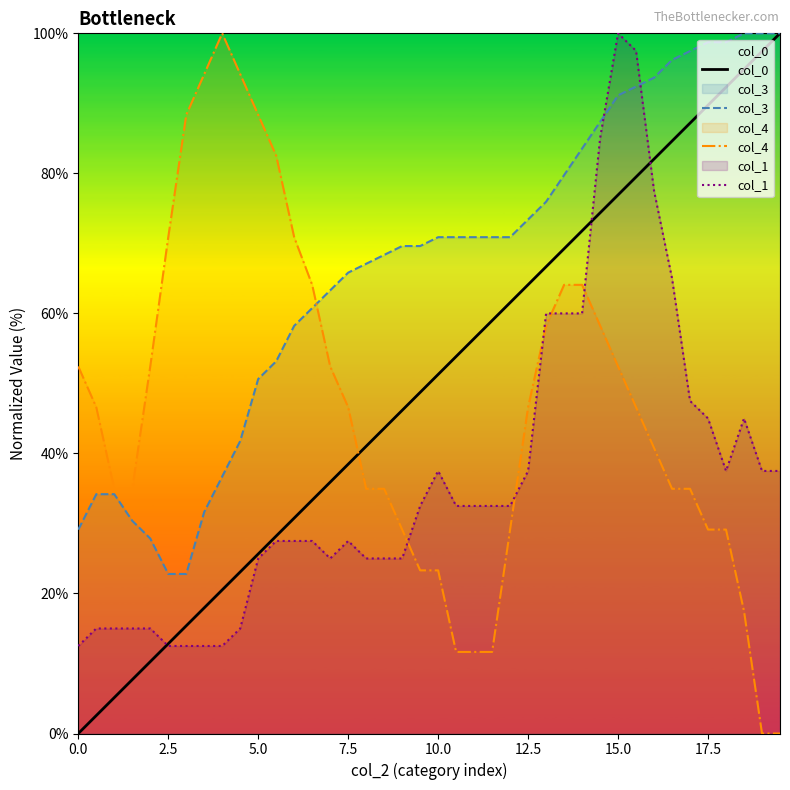

Reading left to right, list all the values displayed in this chart.

col_0: 0.0	2.6	5.1	7.7	10.3	12.8	15.4	17.9	20.5	23.1	25.6	28.2	30.8	33.3	35.9	38.5	41.0	43.6	46.2	48.7	51.3	53.8	56.4	59.0	61.5	64.1	66.7	69.2	71.8	74.4	76.9	79.5	82.1	84.6	87.2	89.7	92.3	94.9	97.4	100.0
col_3: 29.1	34.2	34.2	30.4	27.8	22.8	22.8	31.6	36.7	41.8	50.6	53.2	58.2	60.8	63.3	65.8	67.1	68.4	69.6	69.6	70.9	70.9	70.9	70.9	70.9	73.4	75.9	79.7	83.5	87.3	91.1	92.4	93.7	96.2	97.5	98.7	98.7	100.0	100.0	100.0
col_4: 52.4	46.6	35.0	35.0	52.4	70.9	88.3	94.2	100.0	94.2	88.3	82.5	70.9	64.1	52.4	46.6	35.0	35.0	29.1	23.3	23.3	11.7	11.7	11.7	29.1	46.6	58.3	64.1	64.1	58.3	52.4	46.6	40.8	35.0	35.0	29.1	29.1	17.5	0.0	0.0
col_1: 12.5	15.0	15.0	15.0	15.0	12.5	12.5	12.5	12.5	15.0	25.0	27.5	27.5	27.5	25.0	27.5	25.0	25.0	25.0	32.5	37.5	32.5	32.5	32.5	32.5	37.5	60.0	60.0	60.0	85.0	100.0	97.5	77.5	65.0	47.5	45.0	37.5	45.0	37.5	37.5